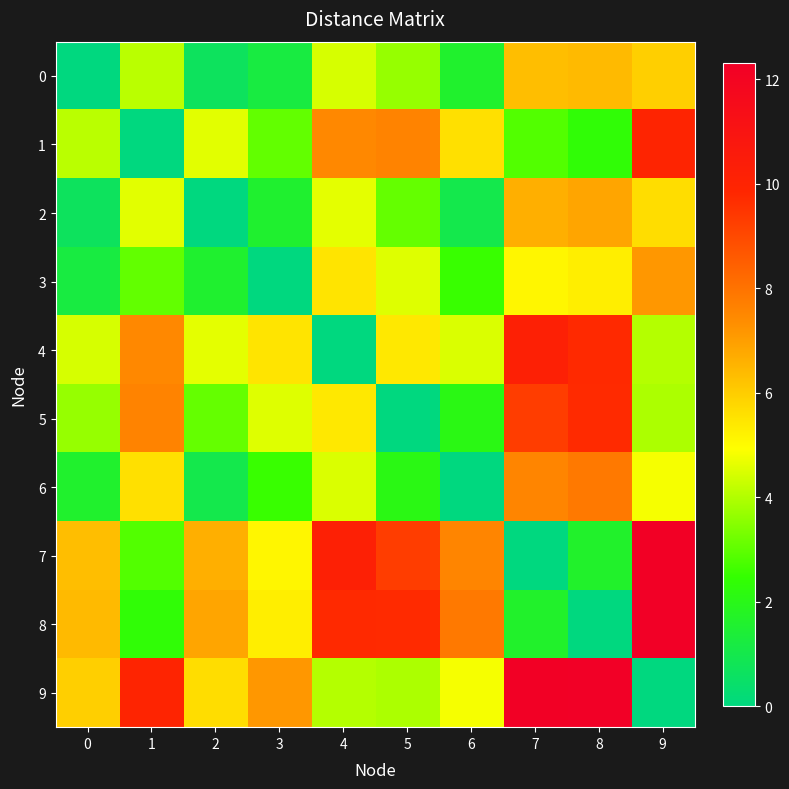

What is the greatest value displayed?

12.3